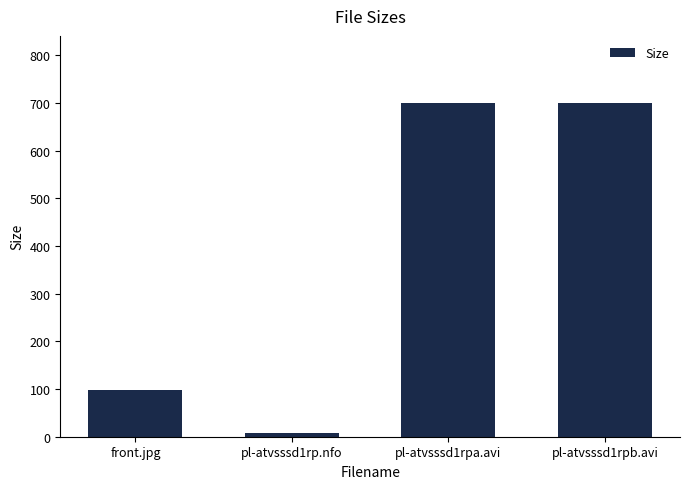

What is the value of the 2nd bar from the left?

7.5